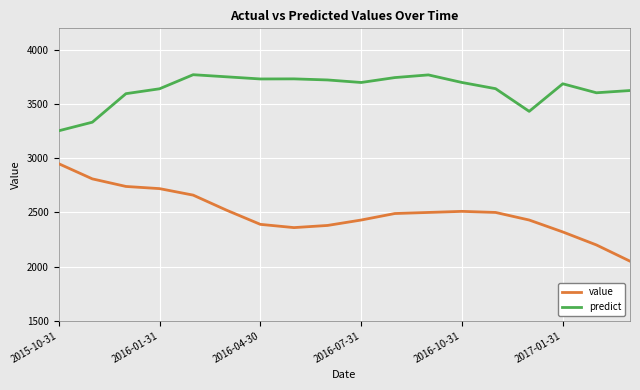

Which series has the widest spread of values?

value